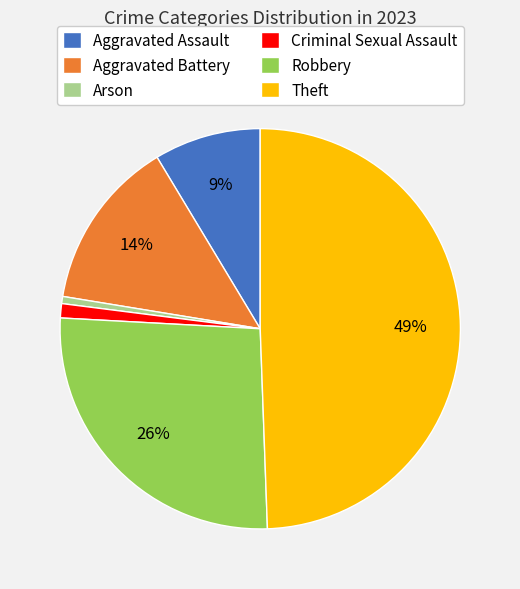

Which category has the biggest portion of the pie?

Theft